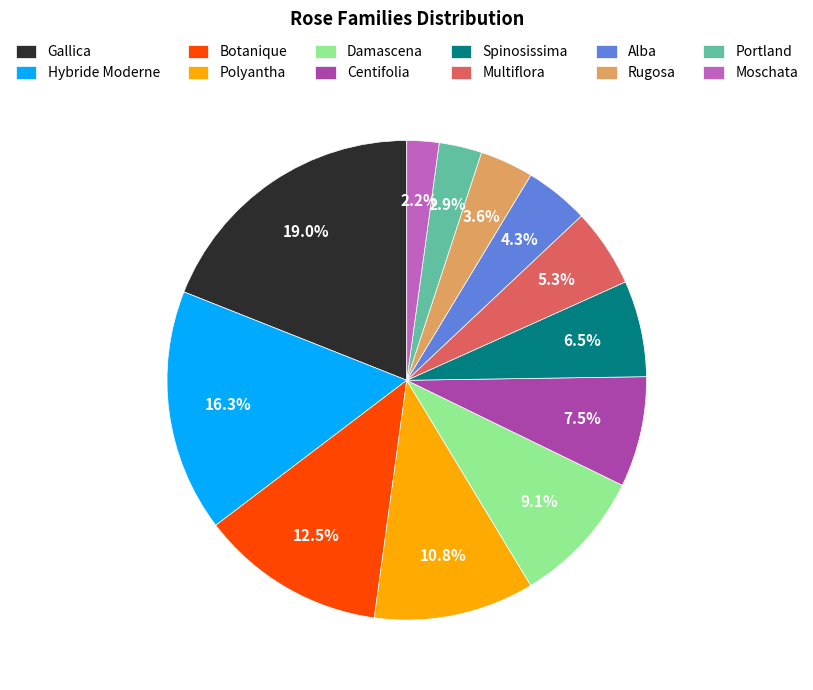

To the nearest percent, what is the average slice percentage?

8%